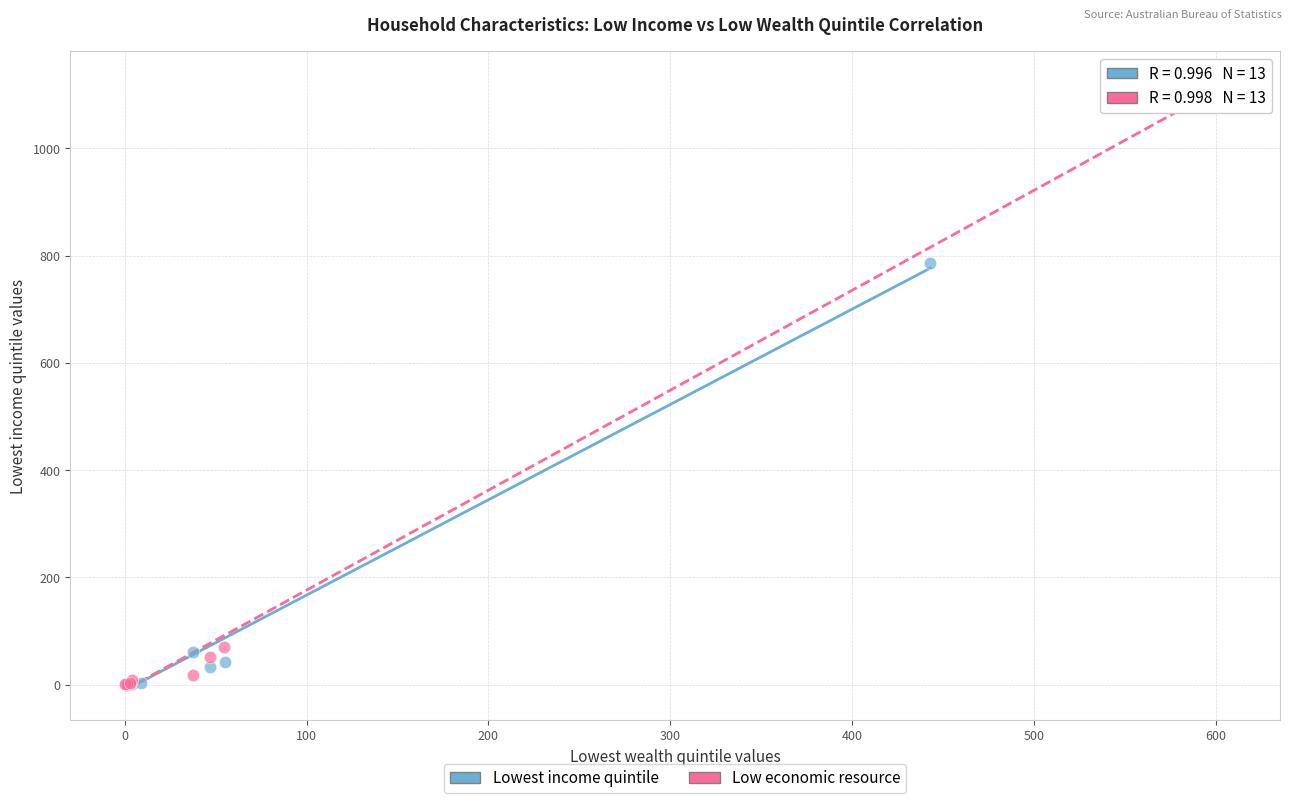

Which series has the largest Y range (max minus min)?

Low economic resource